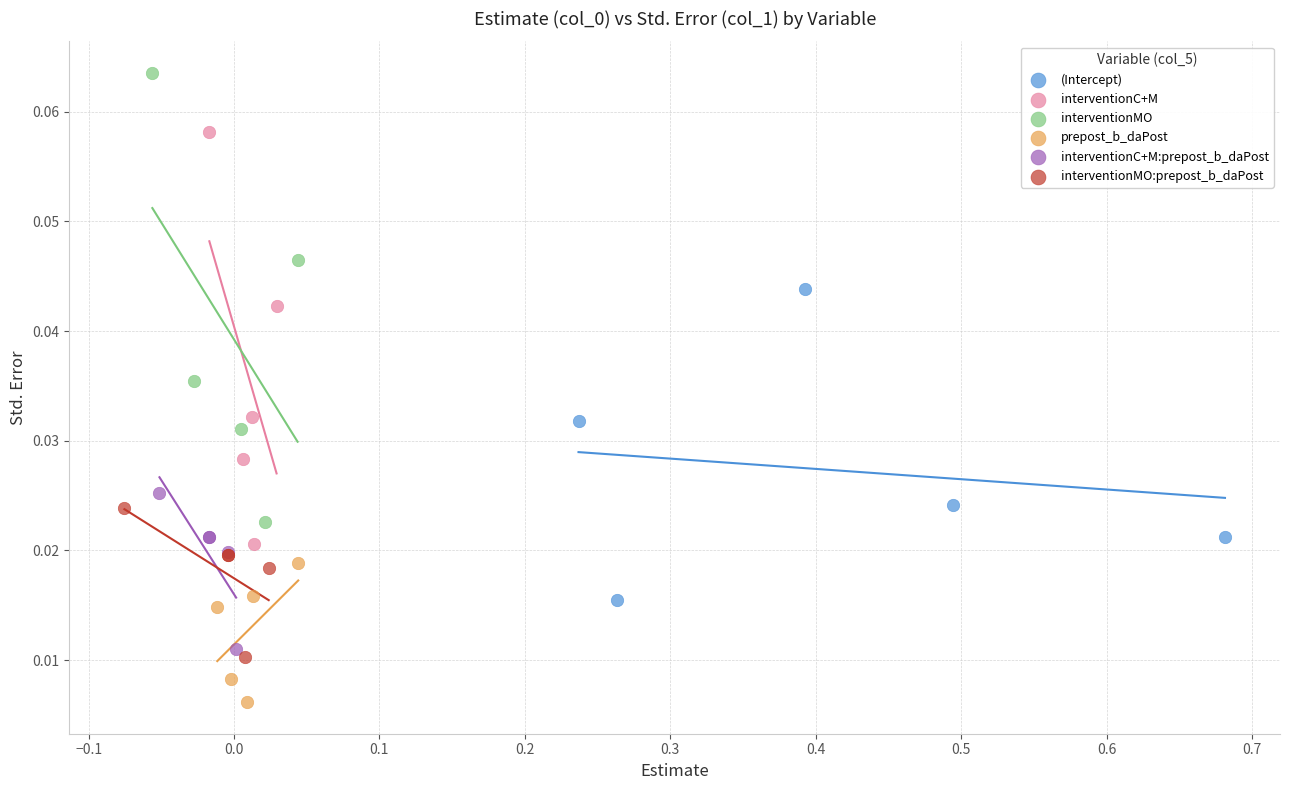

Which series has the largest Y range (max minus min)?

interventionMO